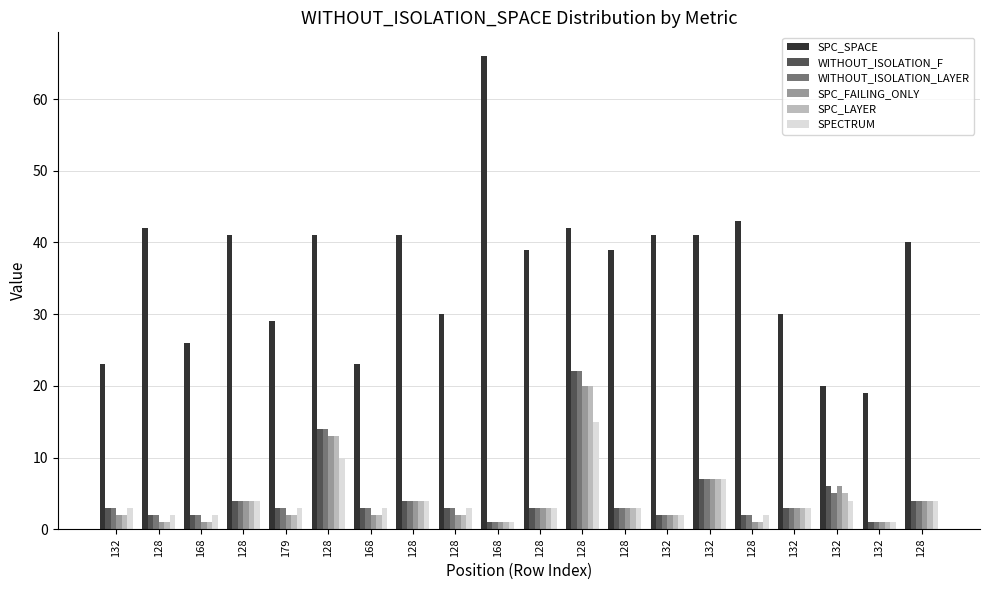

Which series has the largest total across all categories?

SPC_SPACE